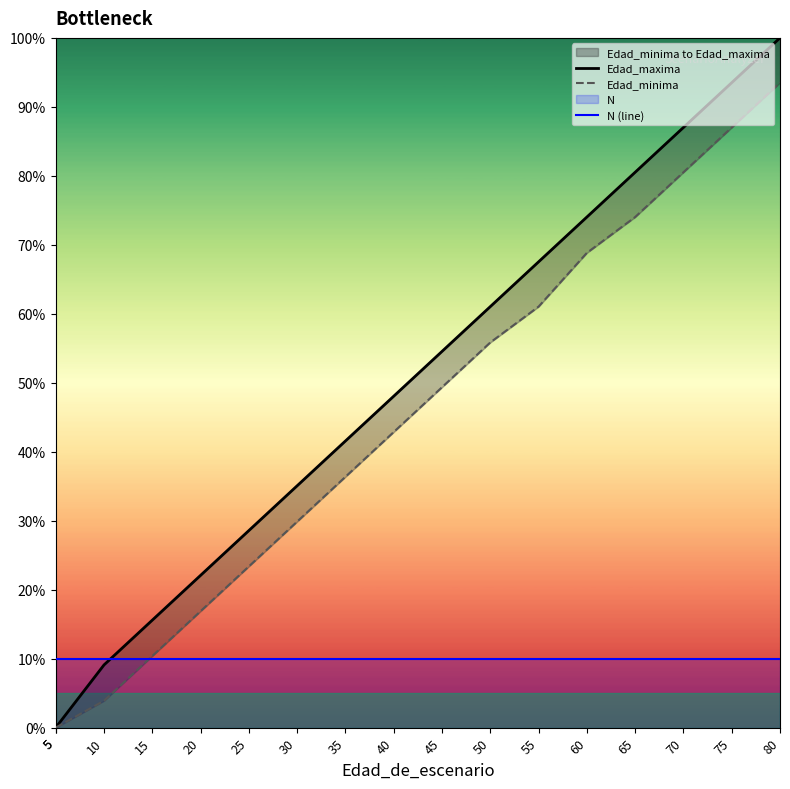

Which series has the largest total across all categories?

Edad_maxima